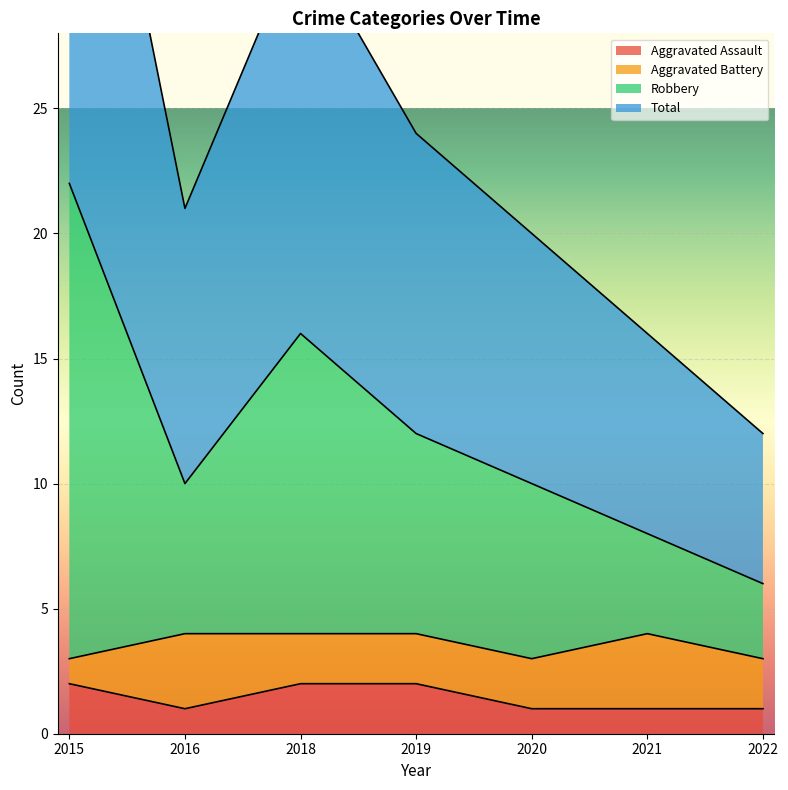

Where does the Robbery series first go above 10?

2015